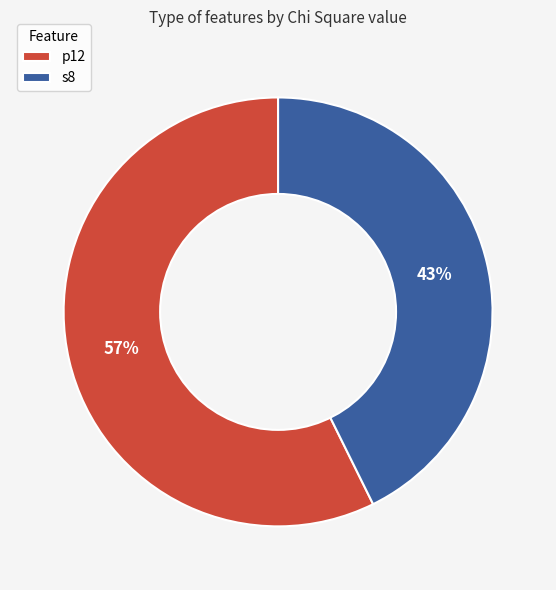

How many segments does this pie chart have?

2